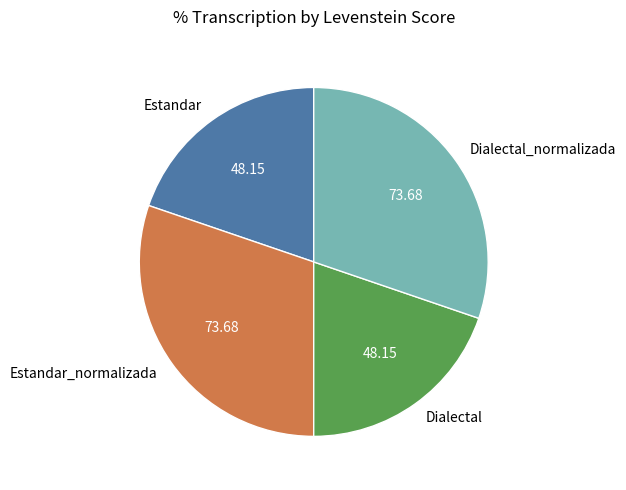

Which has a higher value, Dialectal or Dialectal_normalizada?

Dialectal_normalizada